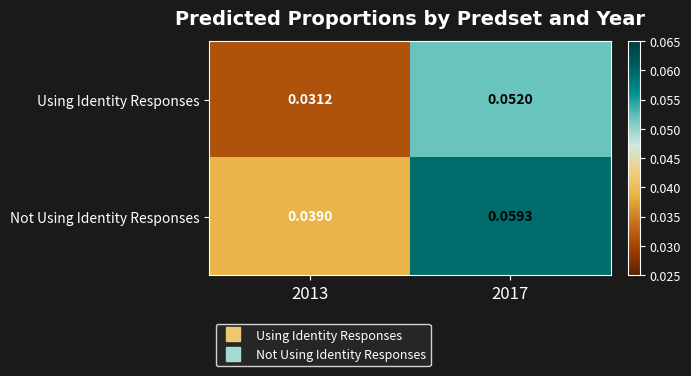

At 2017, list the series in order from smallest to largest.

Using Identity Responses, Not Using Identity Responses